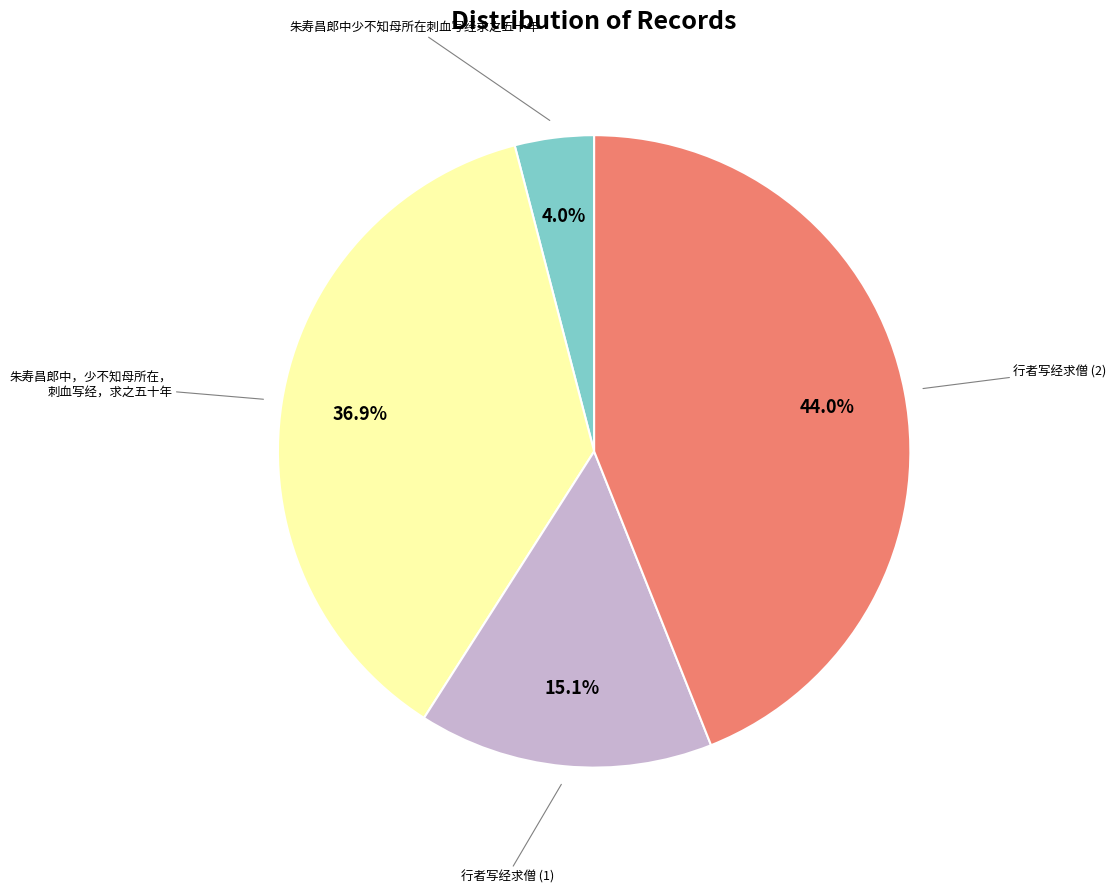

Rank the categories by value from highest to lowest.

行者写经求僧 (2), 朱寿昌郎中，少不知母所在， 刺血写经，求之五十年, 行者写经求僧 (1), 朱寿昌郎中少不知母所在刺血写经求之五十年